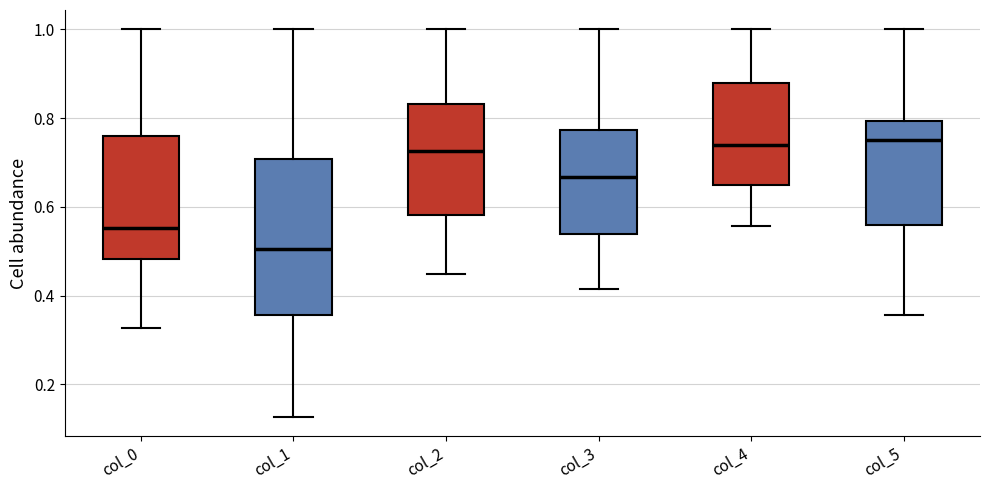

Reading left to right, transcribe this box plot: for each box, give where its median line is, the range the box spans, and where its two whiskers end, as read against the y-axis. The values are not printed on the chart, so give them approximately, as read against the axis.

col_0: median 0.56, box 0.48 to 0.76, whiskers 0.32 to 1.00
col_1: median 0.50, box 0.36 to 0.70, whiskers 0.12 to 1.00
col_2: median 0.72, box 0.58 to 0.84, whiskers 0.44 to 1.00
col_3: median 0.66, box 0.54 to 0.78, whiskers 0.42 to 1.00
col_4: median 0.74, box 0.64 to 0.88, whiskers 0.56 to 1.00
col_5: median 0.76, box 0.56 to 0.80, whiskers 0.36 to 1.00